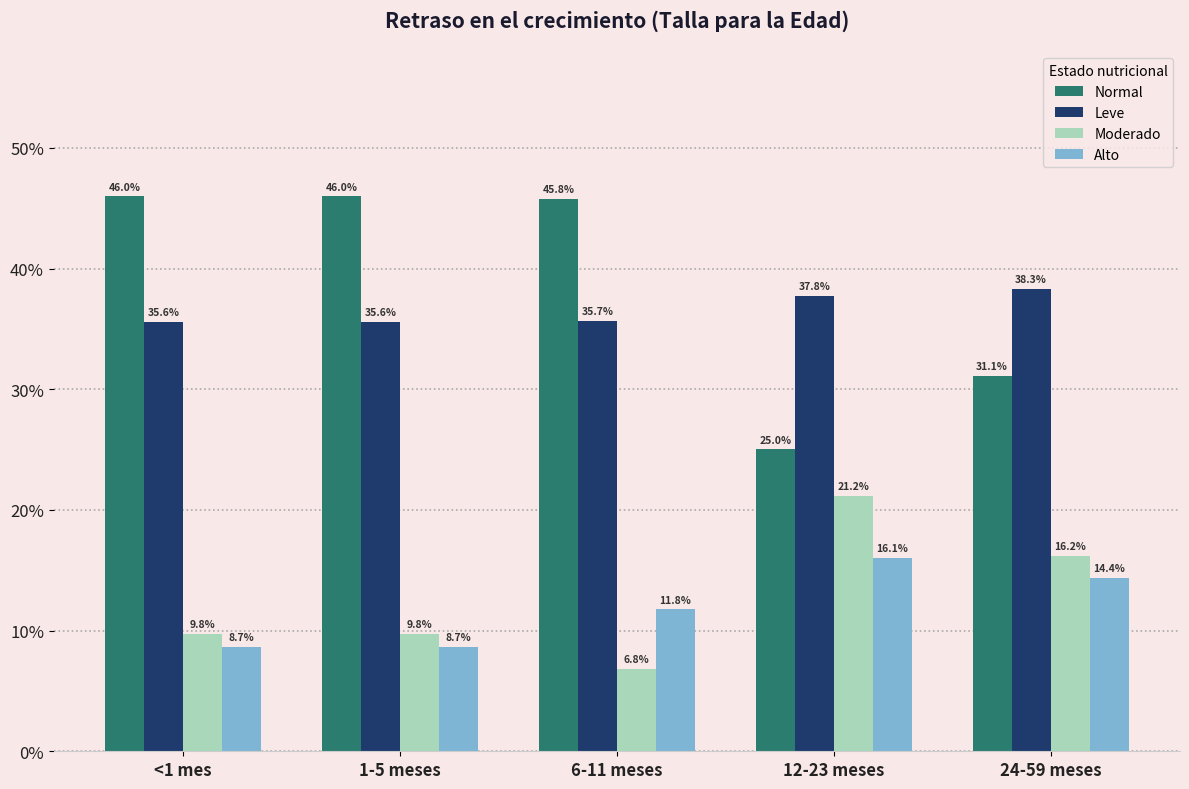

Reading left to right, transcribe all the data shown in this chart.

Normal: 0.5	0.5	0.5	0.3	0.3
Leve: 0.4	0.4	0.4	0.4	0.4
Moderado: 0.1	0.1	0.1	0.2	0.2
Alto: 0.1	0.1	0.1	0.2	0.1